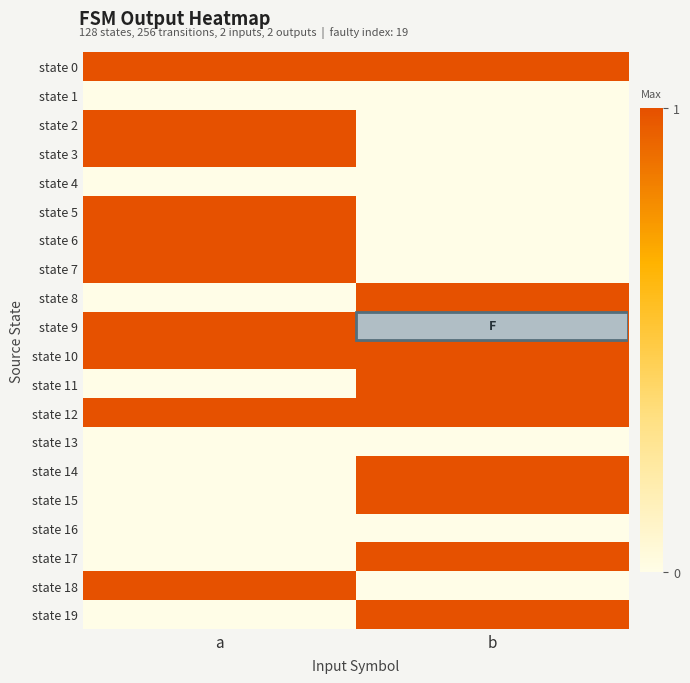

Reading left to right, what are all the values shown in this chart?

state 0: a=1	b=1
state 1: a=0	b=0
state 2: a=1	b=0
state 3: a=1	b=0
state 4: a=0	b=0
state 5: a=1	b=0
state 6: a=1	b=0
state 7: a=1	b=0
state 8: a=0	b=1
state 9: a=1	b=1
state 10: a=1	b=1
state 11: a=0	b=1
state 12: a=1	b=1
state 13: a=0	b=0
state 14: a=0	b=1
state 15: a=0	b=1
state 16: a=0	b=0
state 17: a=0	b=1
state 18: a=1	b=0
state 19: a=0	b=1